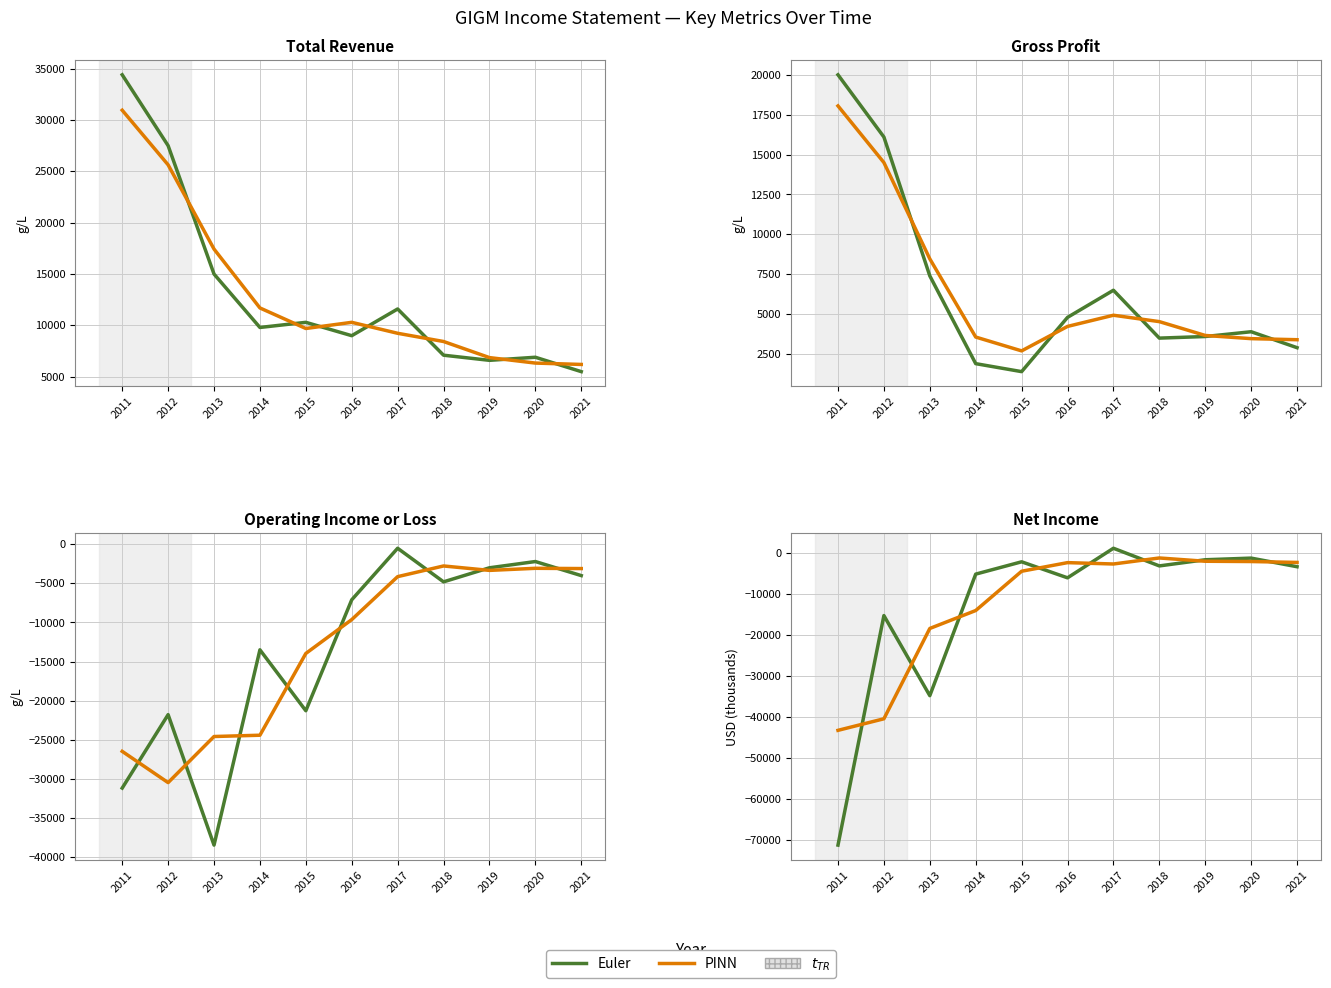

What are all the series names shown in the legend?

Euler, PINN